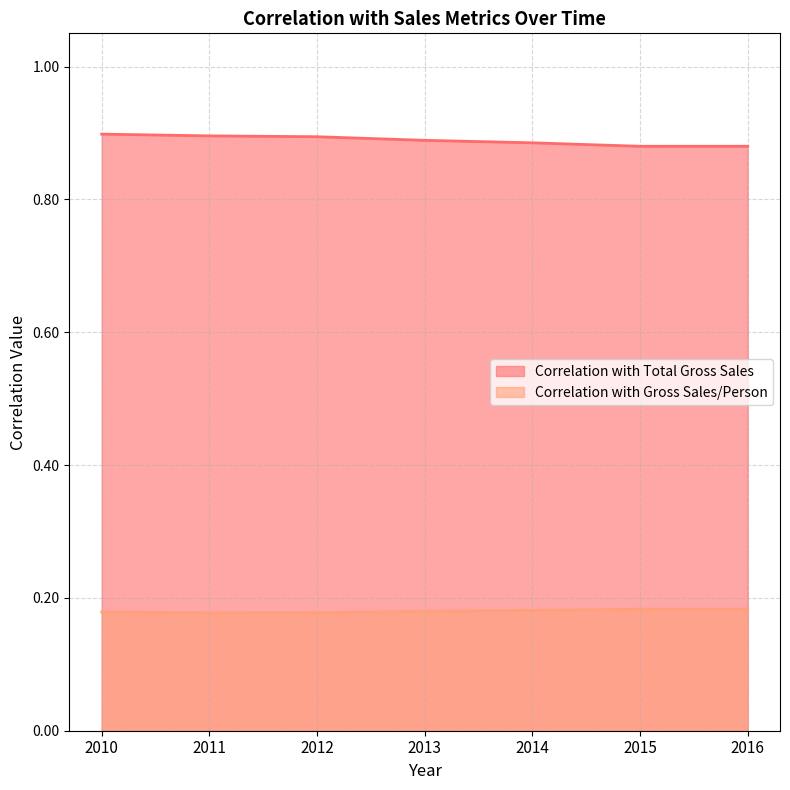

What is the sum of the Correlation with Gross Sales/Person values at 2015 and 2012?

0.4